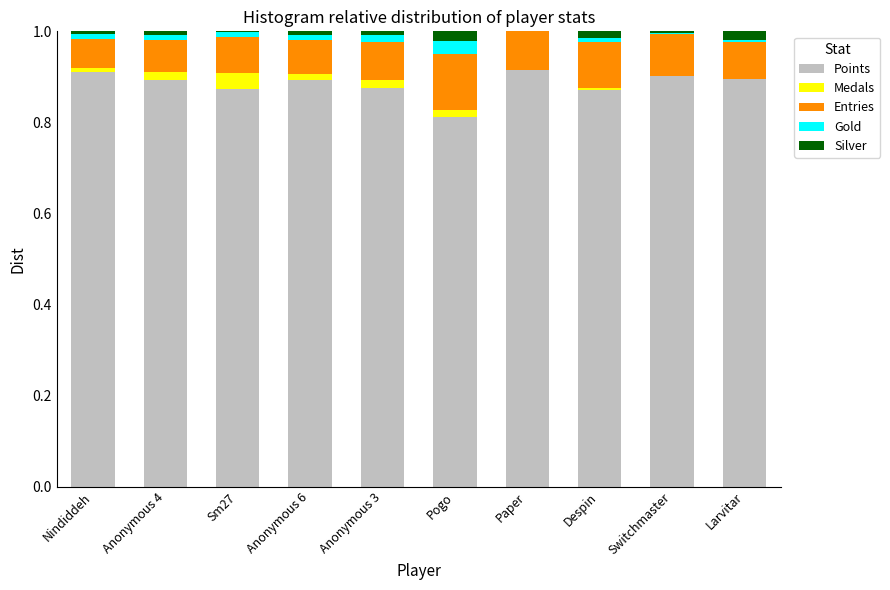

True or false: Gold has a value of 0.0 at Anonymous 6.

True